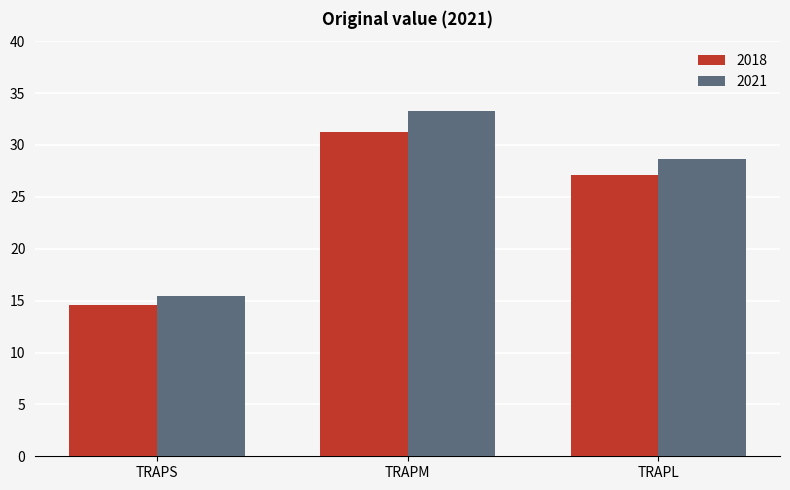

Reading right to left, extract all data points from this chart.

2018: TRAPL=27.1	TRAPM=31.3	TRAPS=14.6
2021: TRAPL=28.7	TRAPM=33.3	TRAPS=15.5